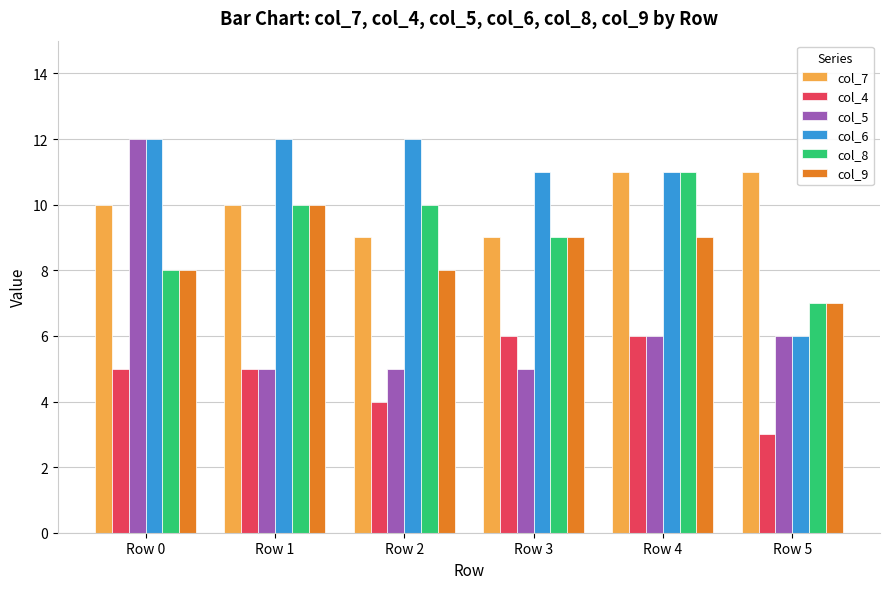

Which series has the widest spread of values?

col_5